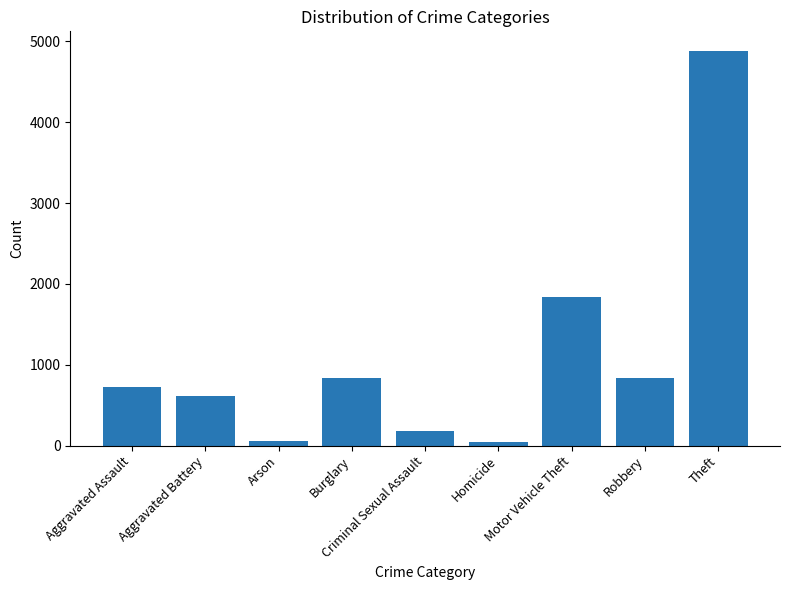

True or false: the data shows 7026 at Theft.

False